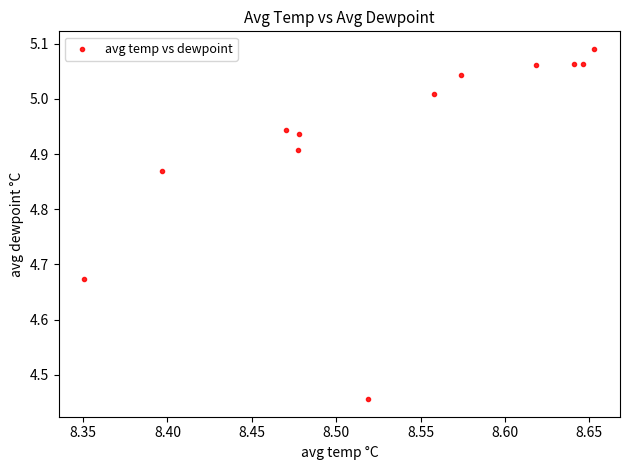

What is the average X value?

8.5